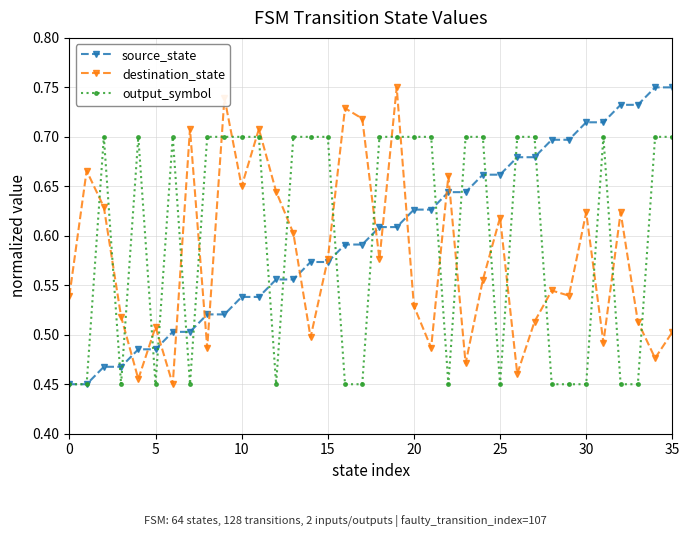

How many times do output_symbol and destination_state cross each other?

23